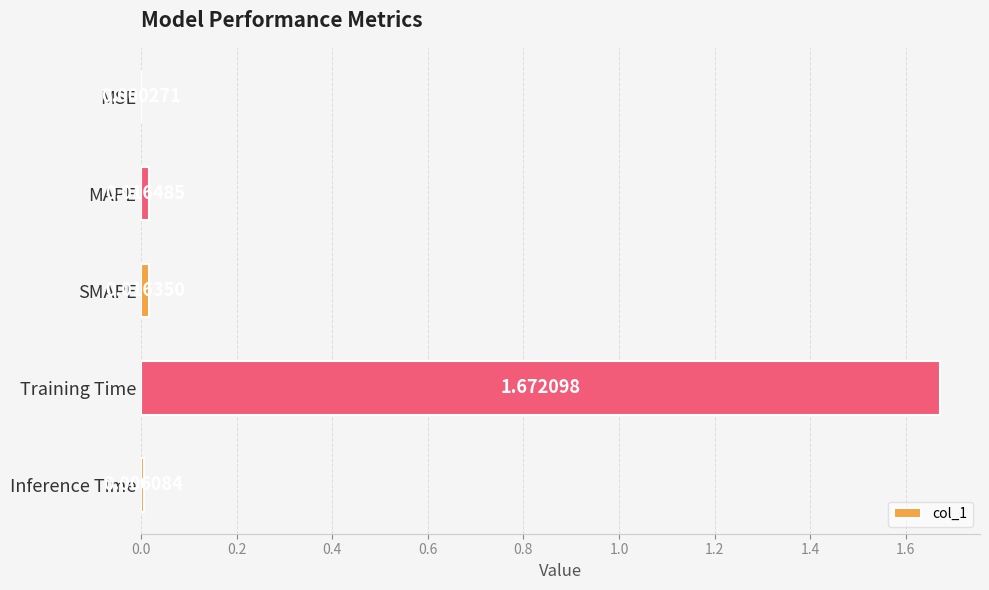

Which has a higher value, MSE or Training Time?

Training Time